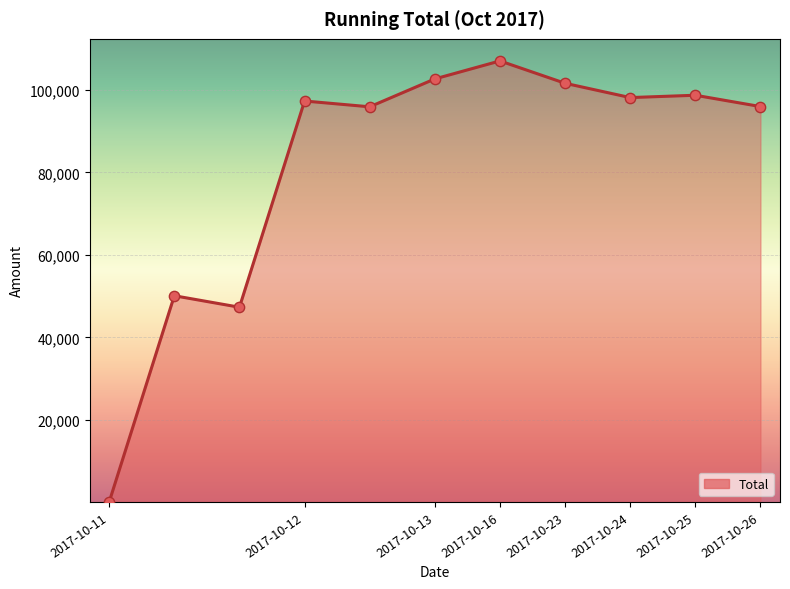

What is the difference between the maximum and minimum values?

106937.5